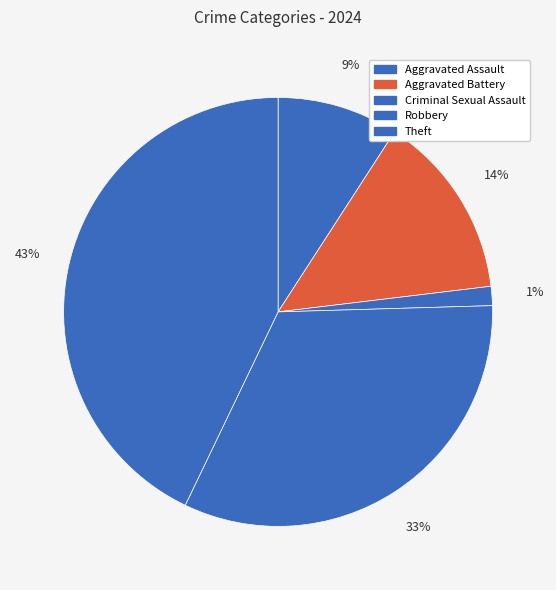

How much of the chart is everything except Theft?

57.1%